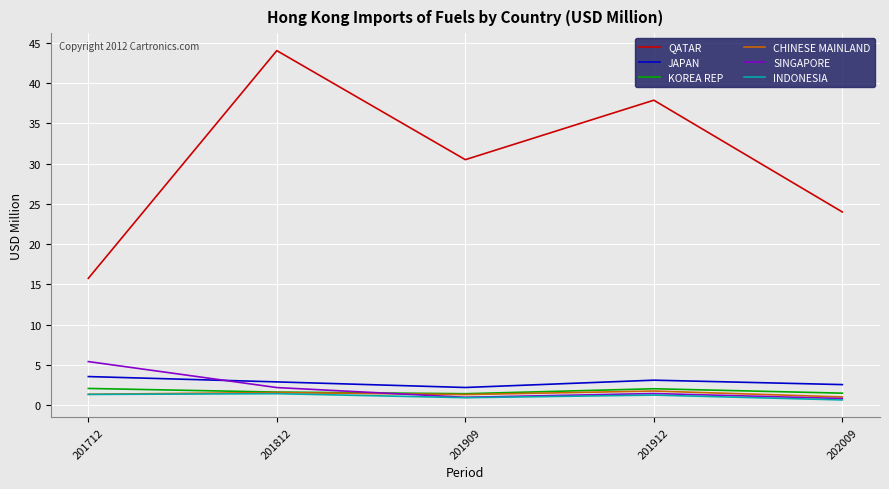

Which category has the highest value across all series?

201812